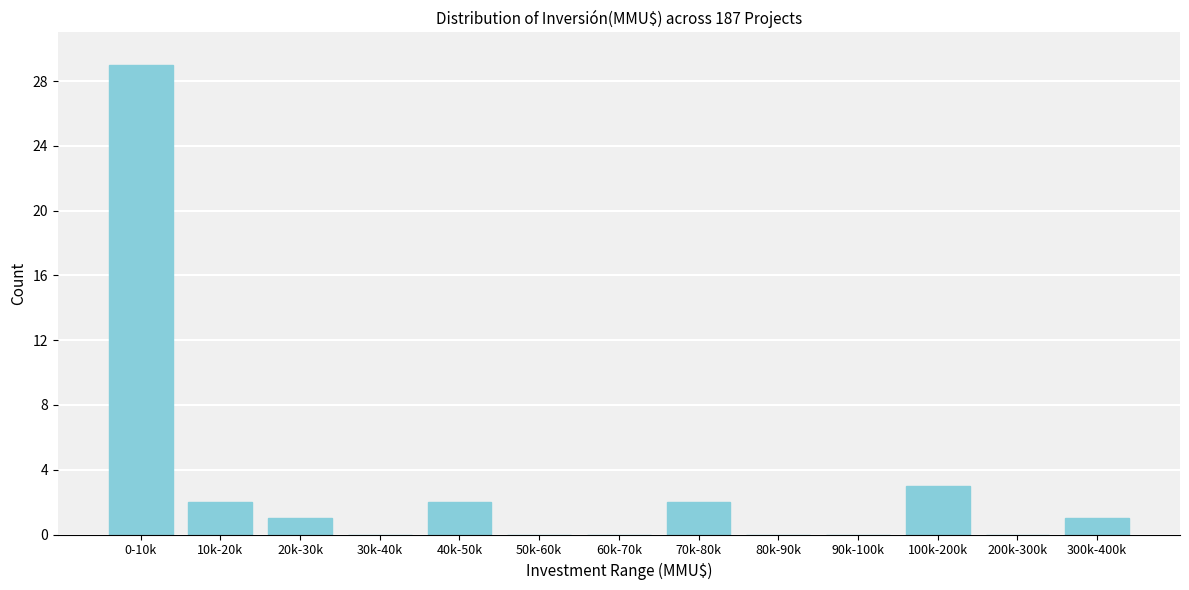

Reading left to right, what are all the values shown in this chart?

0-10k=29	10k-20k=2	20k-30k=1	30k-40k=0	40k-50k=2	50k-60k=0	60k-70k=0	70k-80k=2	80k-90k=0	90k-100k=0	100k-200k=3	200k-300k=0	300k-400k=1